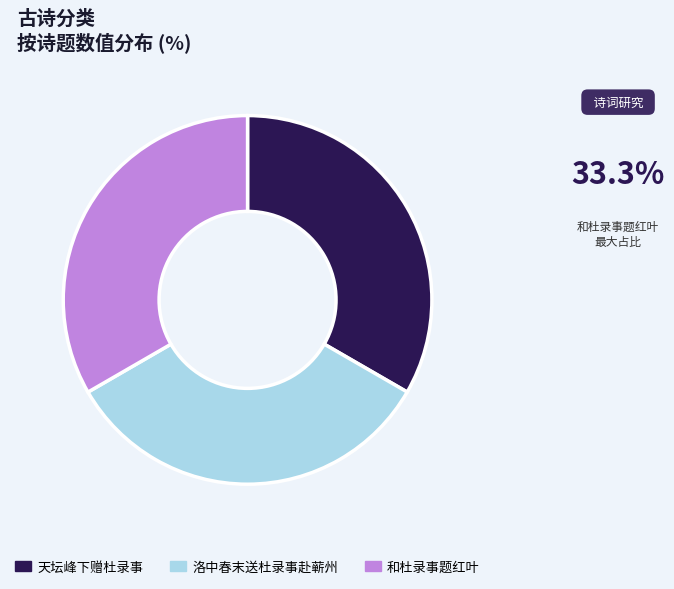

Is the sum of 和杜录事题红叶 and 天坛峰下赠杜录事 greater than half?

Yes